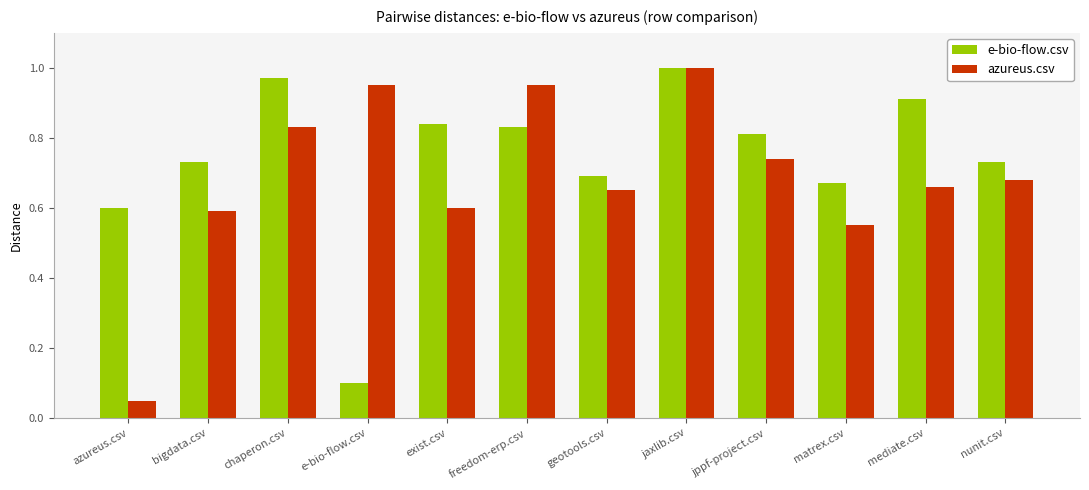

Which series changed the most between chaperon.csv and e-bio-flow.csv?

e-bio-flow.csv